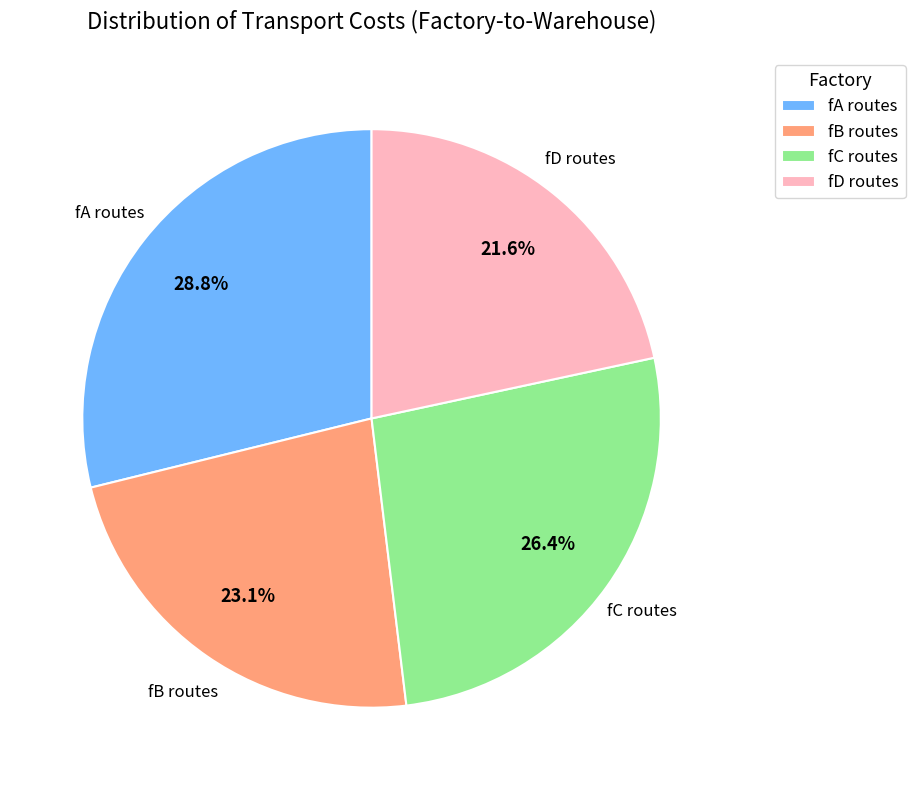

To the nearest percent, what is the difference between the largest and smallest slice percentages?

7%